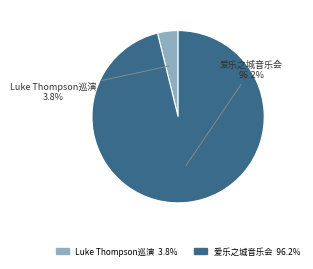

Is there any slice that represents more than half of the pie?

Yes